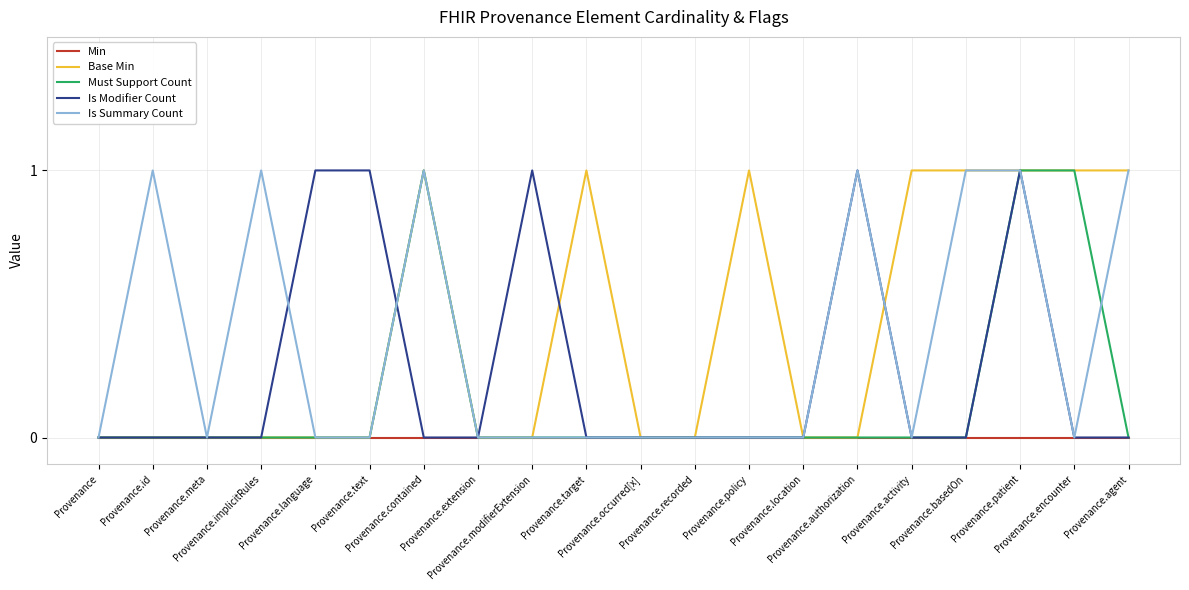

What is the label of the 8th point from the right?

Provenance.policy